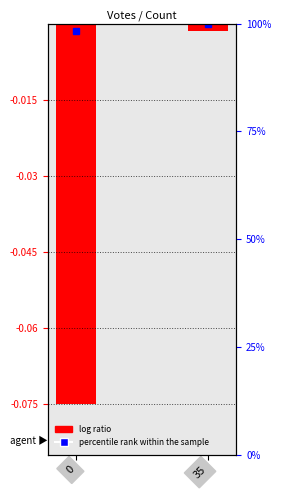

List the labels in order of value, largest first.

35, 0